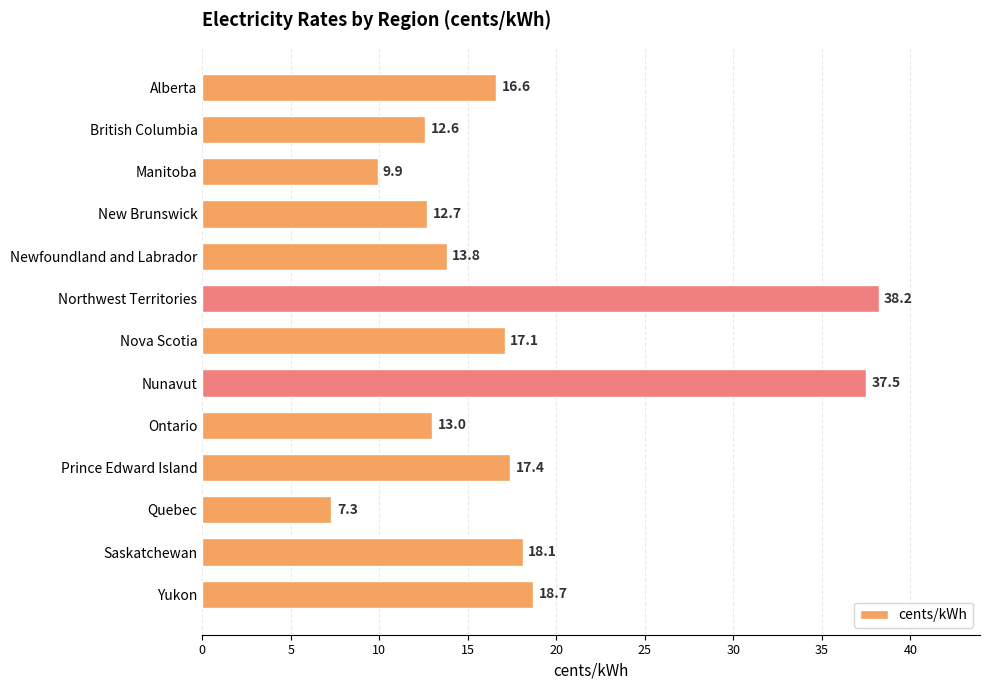

What value does the data have at Alberta?

16.6